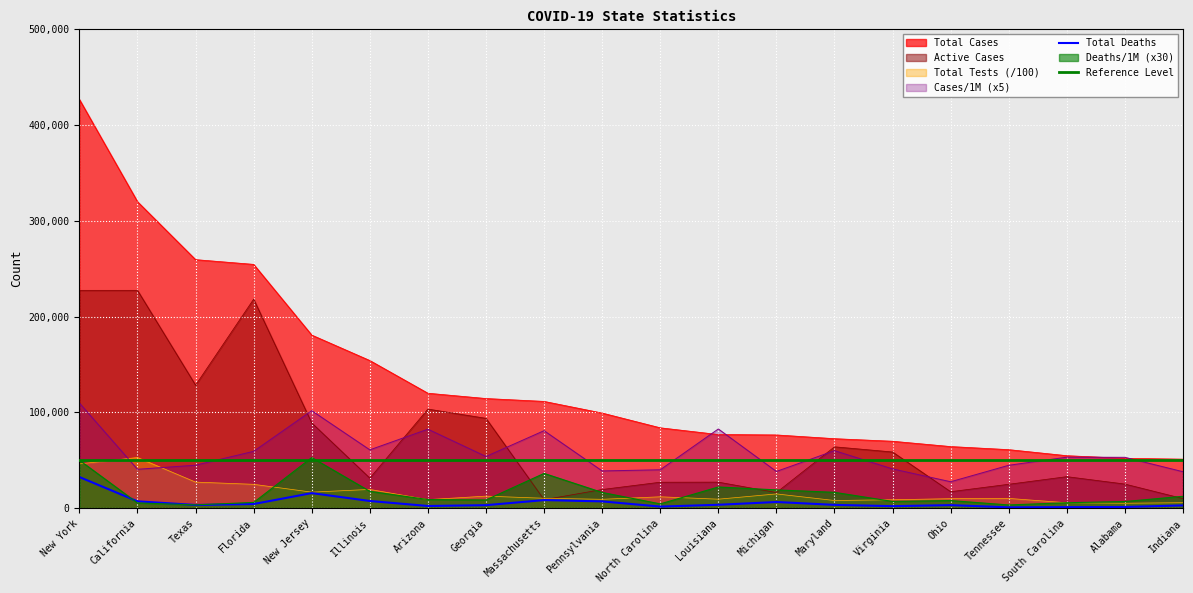

Count the number of categories in the chart.

20